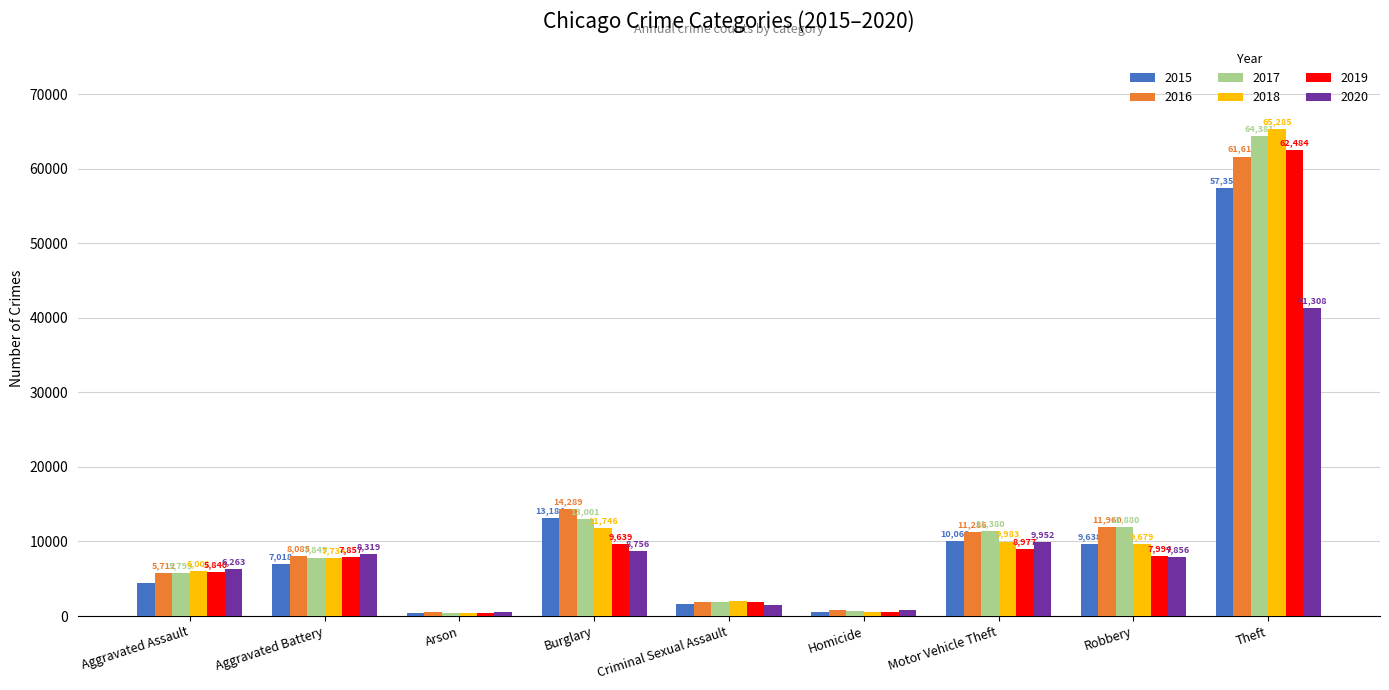

At which label is 2017 closest to 32412?

Burglary